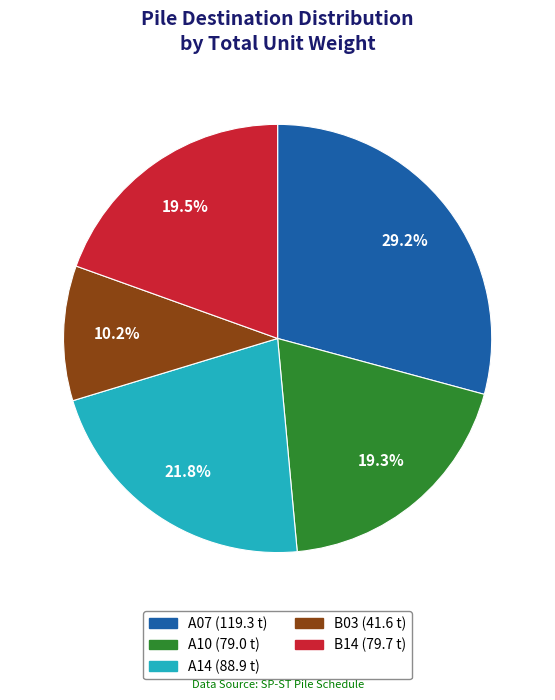

What percentage is NOT represented by A10?

80.7%